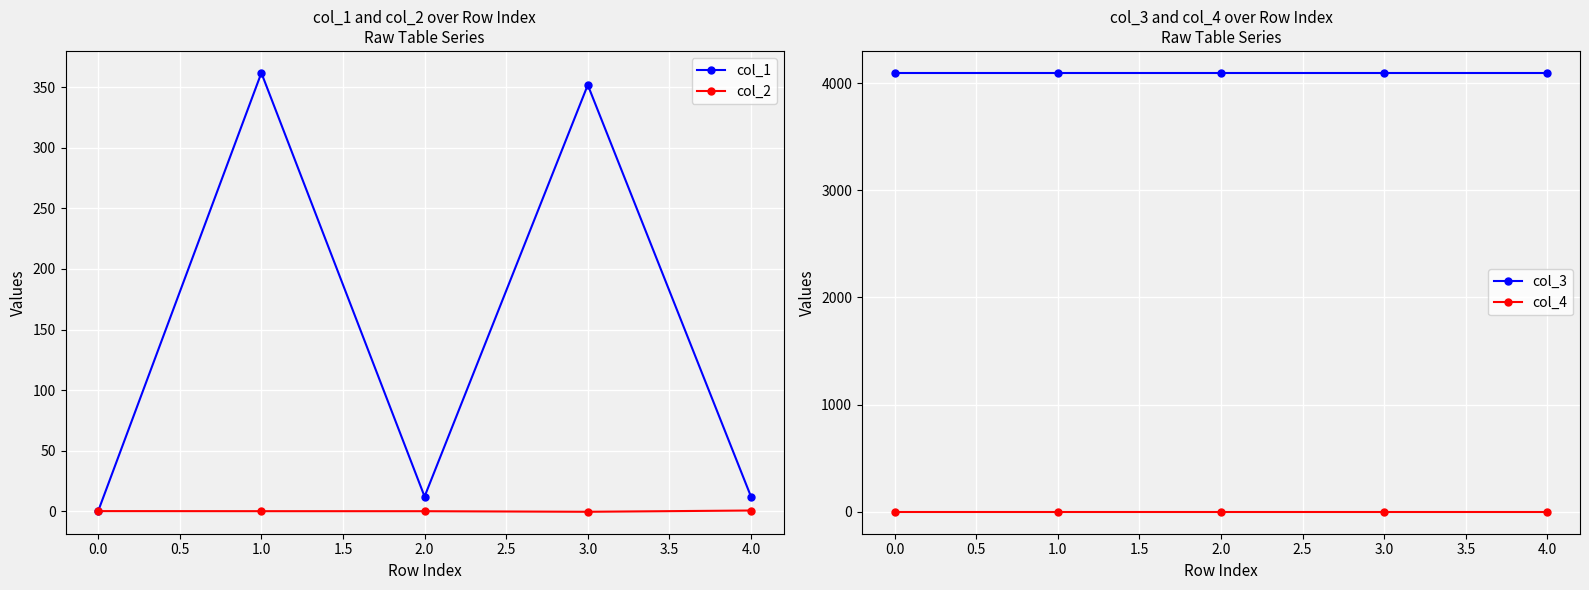

At how many categories does at least one series exceed 241?

5